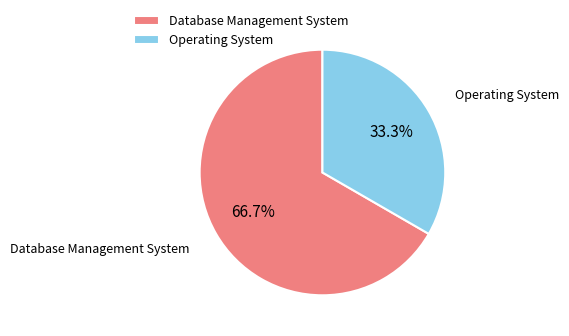

To the nearest percent, what portion does Database Management System represent?

67%